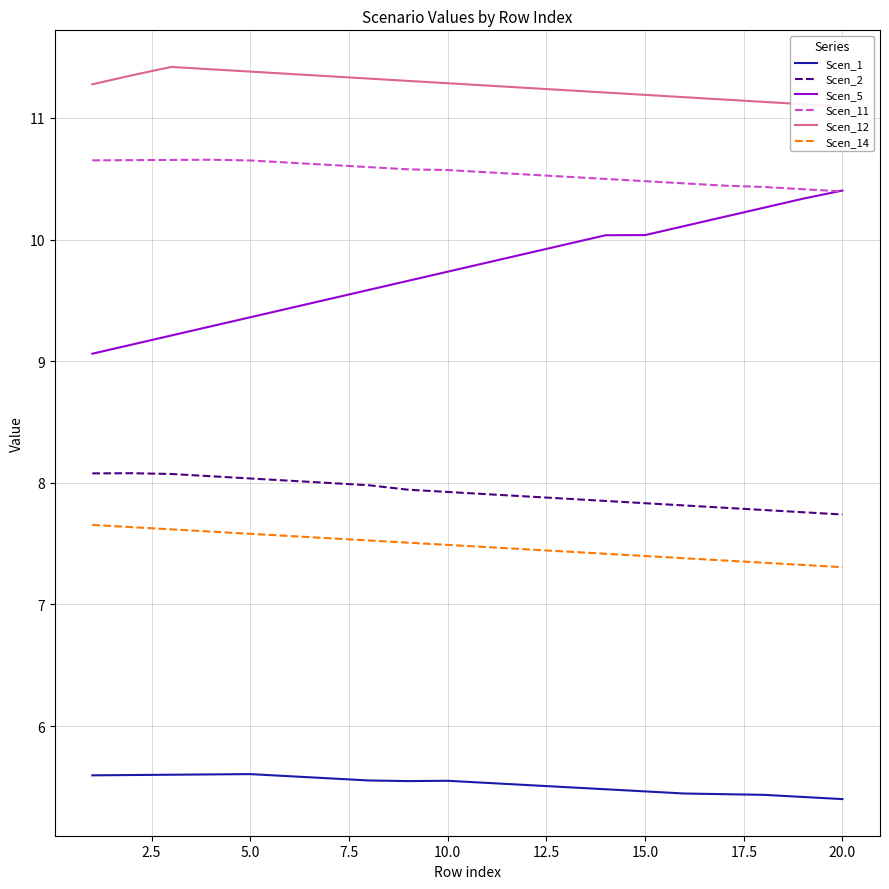

The value of Scen_11 at 10.0 is 10.6. True or false?

True